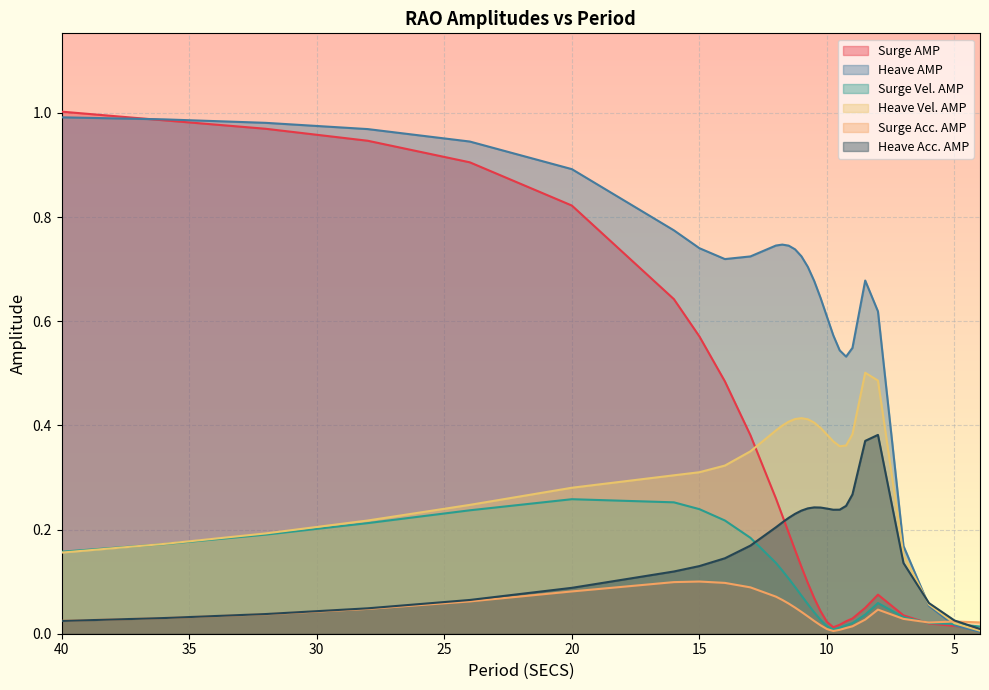

True or false: Heave Vel. AMP has a value of 0.4 at 12.

True